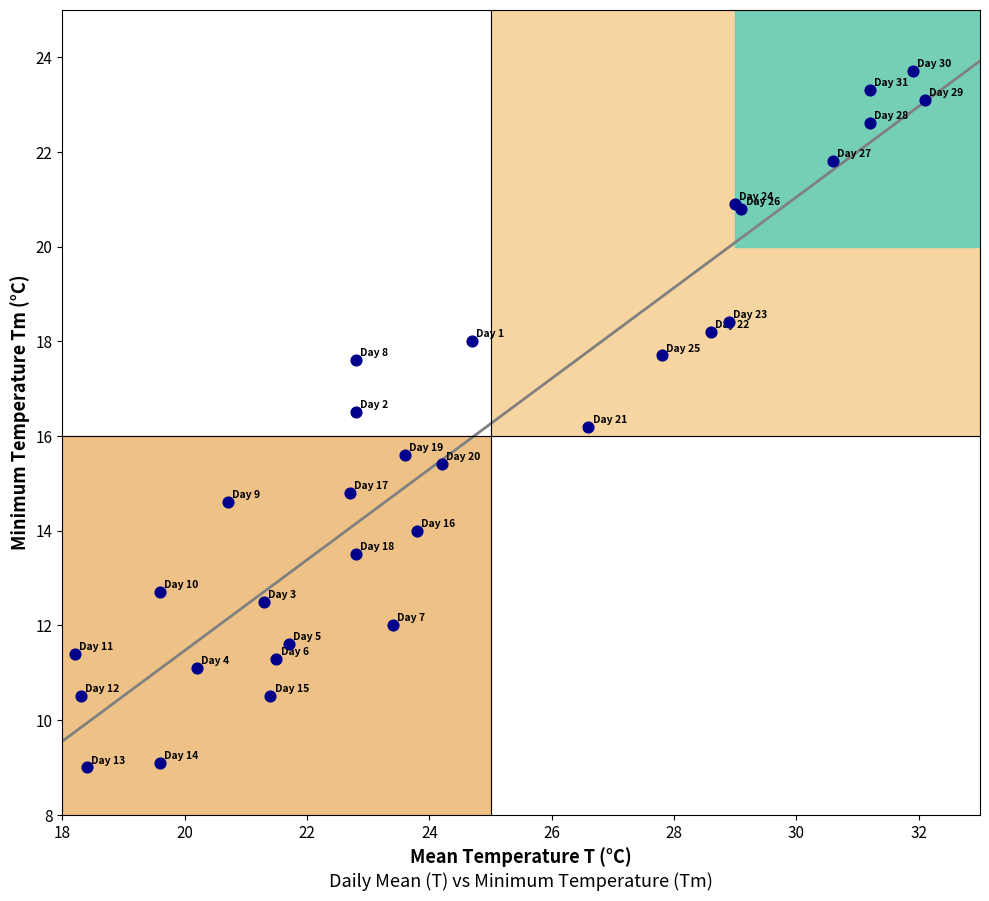

What Y value in the scatter plot is closest to 16?

16.2